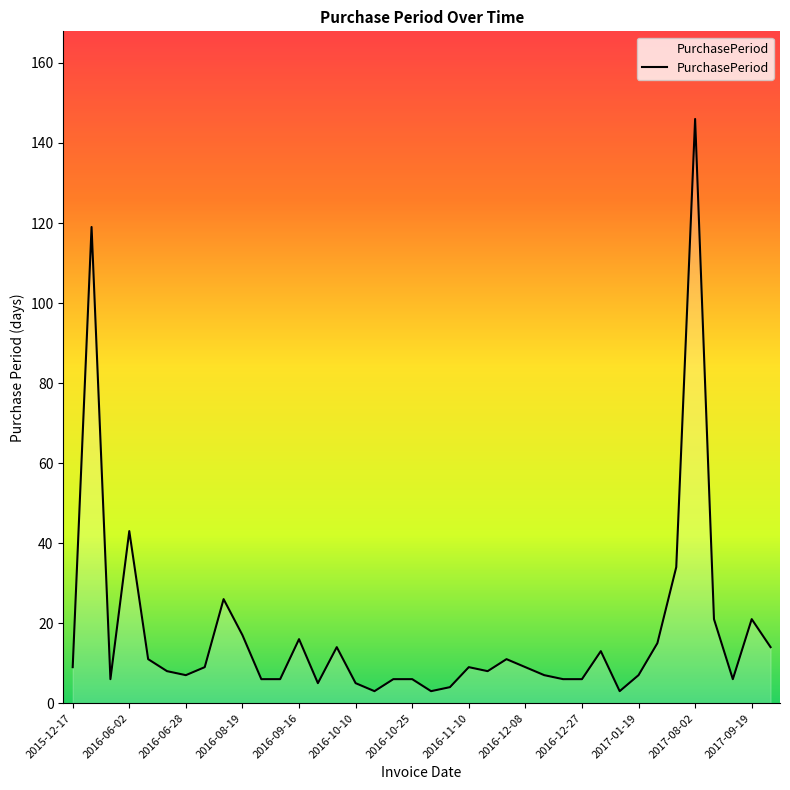

What is the difference between the maximum and minimum values?

143